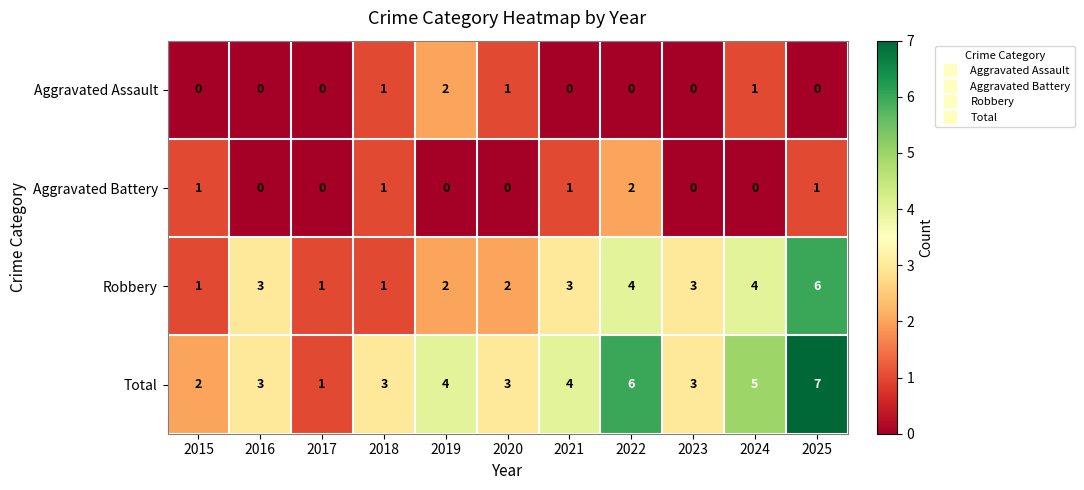

Which series has the largest total across all categories?

Total